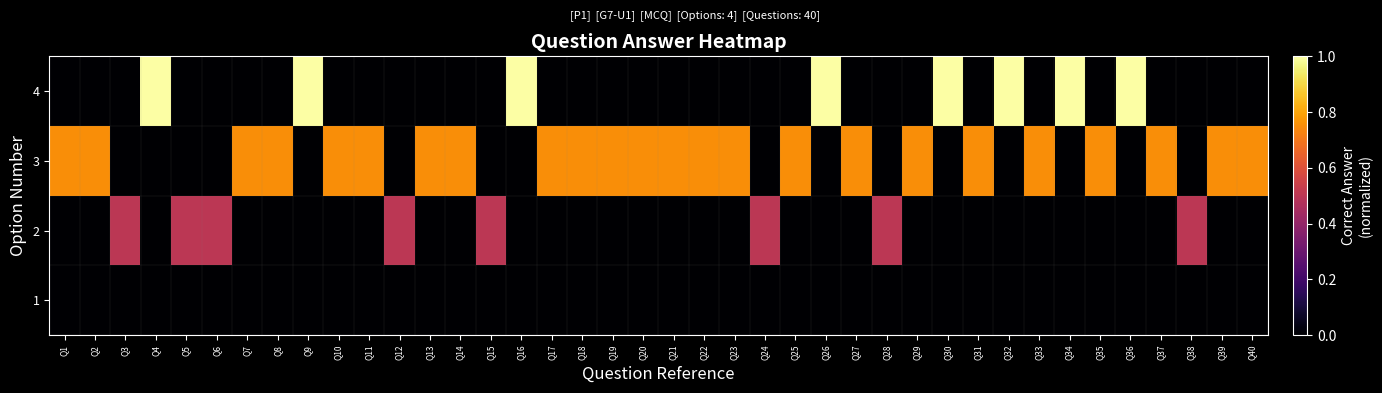

At how many categories does at least one series exceed 0?

40